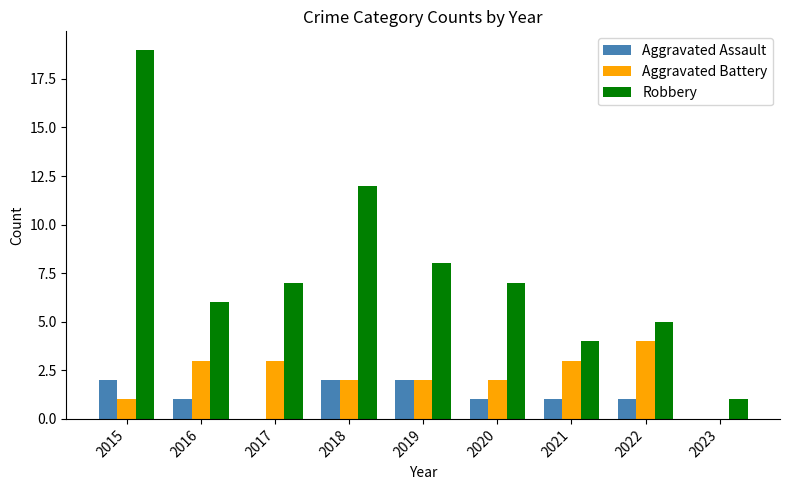

Reading right to left, extract all data points from this chart.

Aggravated Assault: 0	1	1	1	2	2	0	1	2
Aggravated Battery: 0	4	3	2	2	2	3	3	1
Robbery: 1	5	4	7	8	12	7	6	19